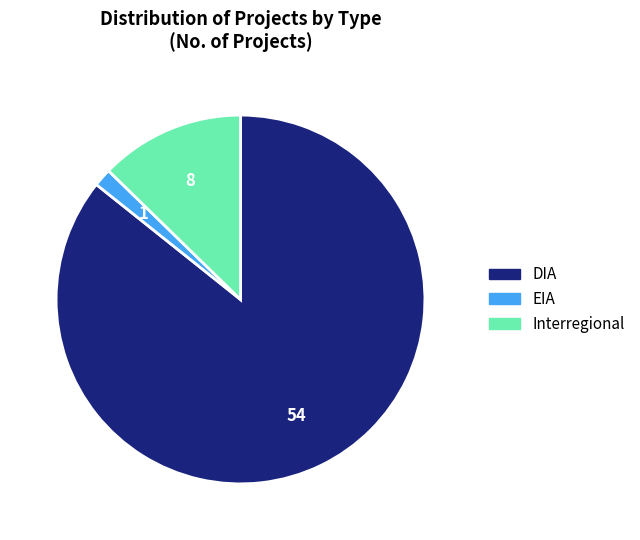

Is there any slice that represents more than half of the pie?

Yes